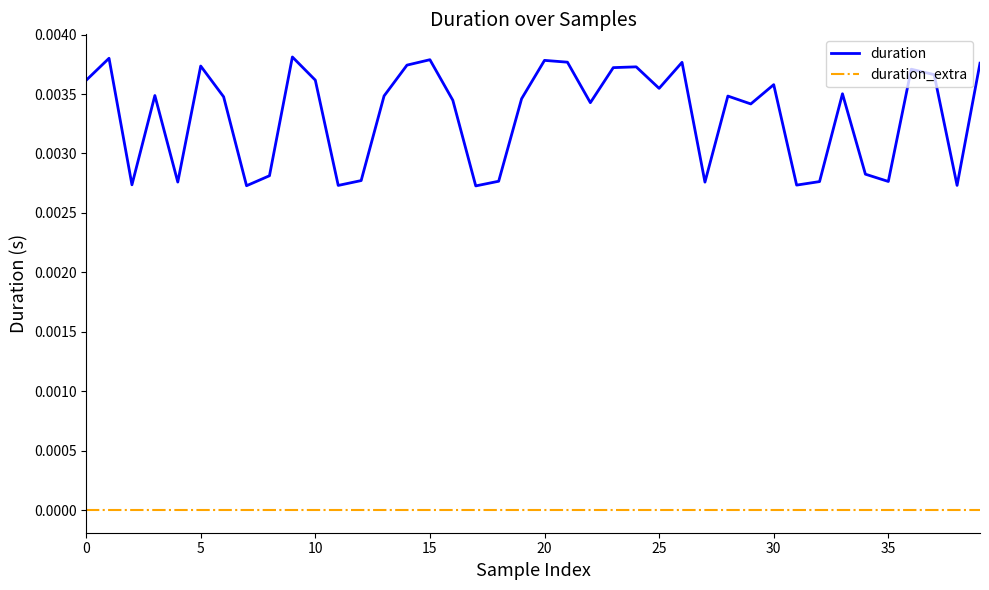

Rank the series by their average value, from highest to lowest.

duration, duration_extra